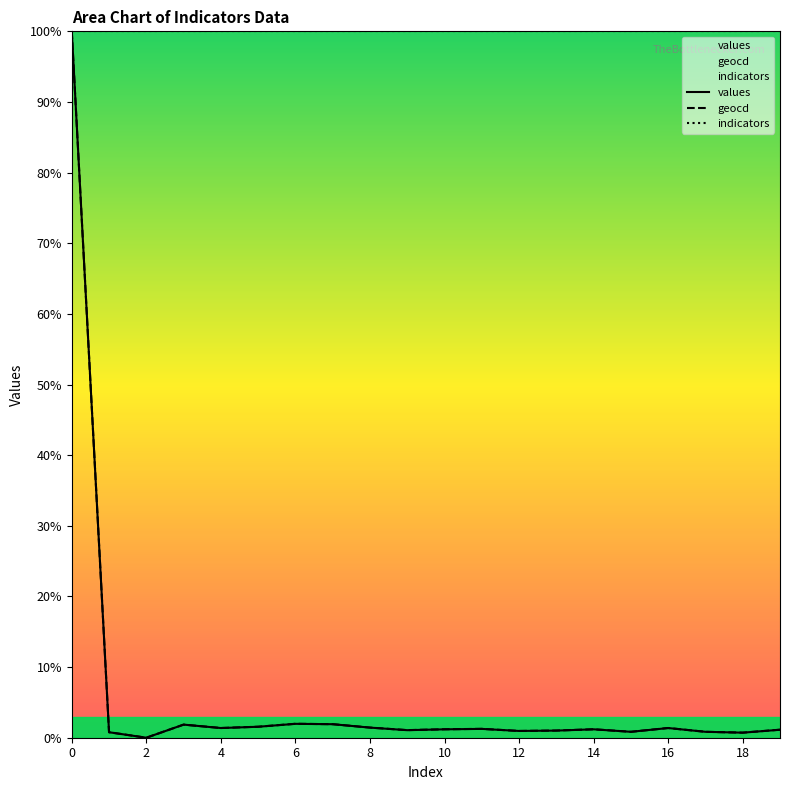

What is the greatest value displayed?

100.0